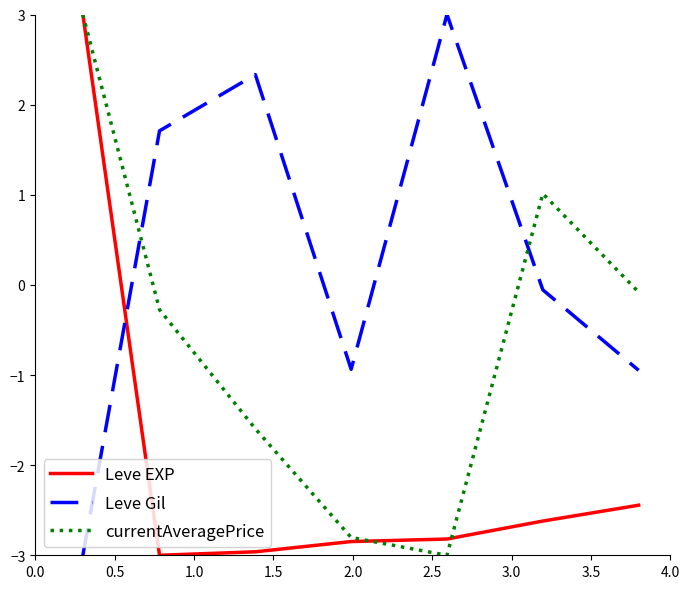

What is the maximum value shown in the chart?

3.0